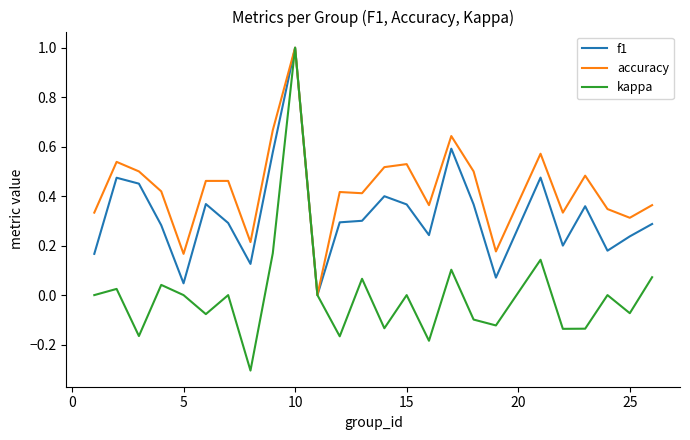

Which series has the largest total across all categories?

accuracy